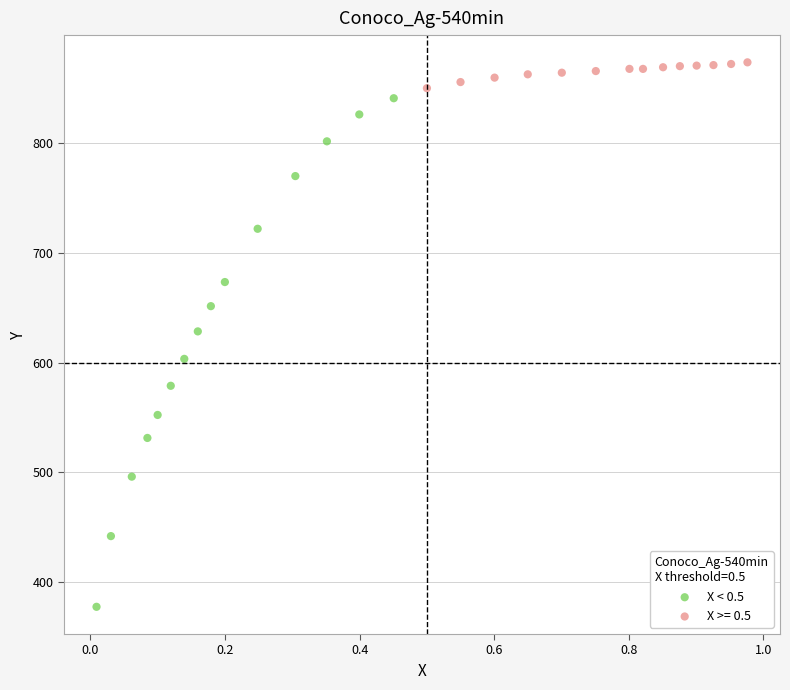

Which series reaches the minimum Y coordinate?

X < 0.5